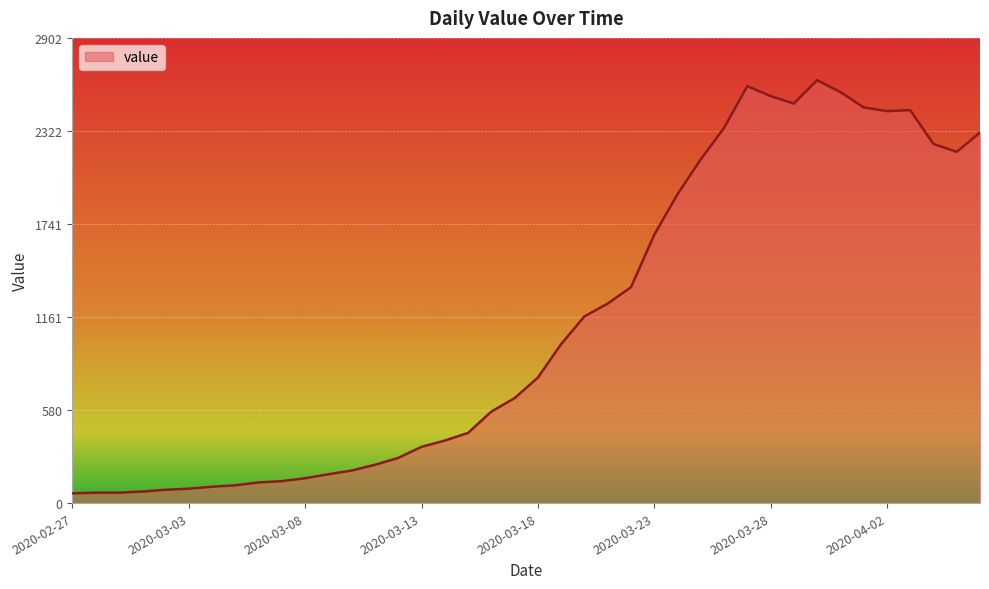

What is the maximum value shown in the chart?

2639